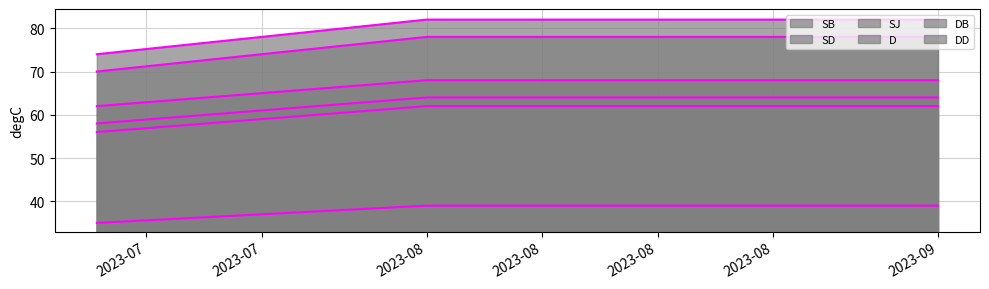

How many SJ values are between 62 and 68?

3